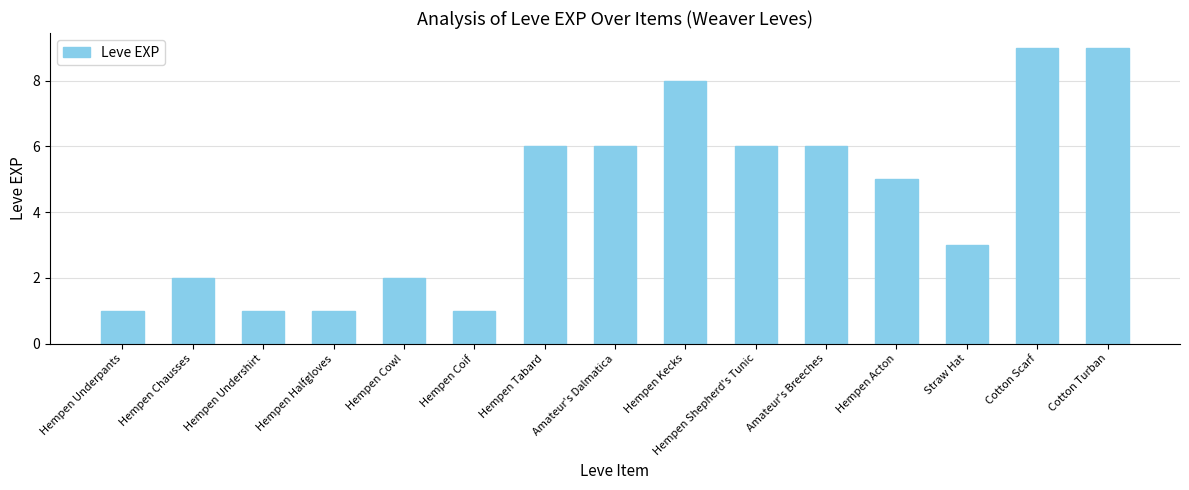

Count the number of data series in this chart.

1